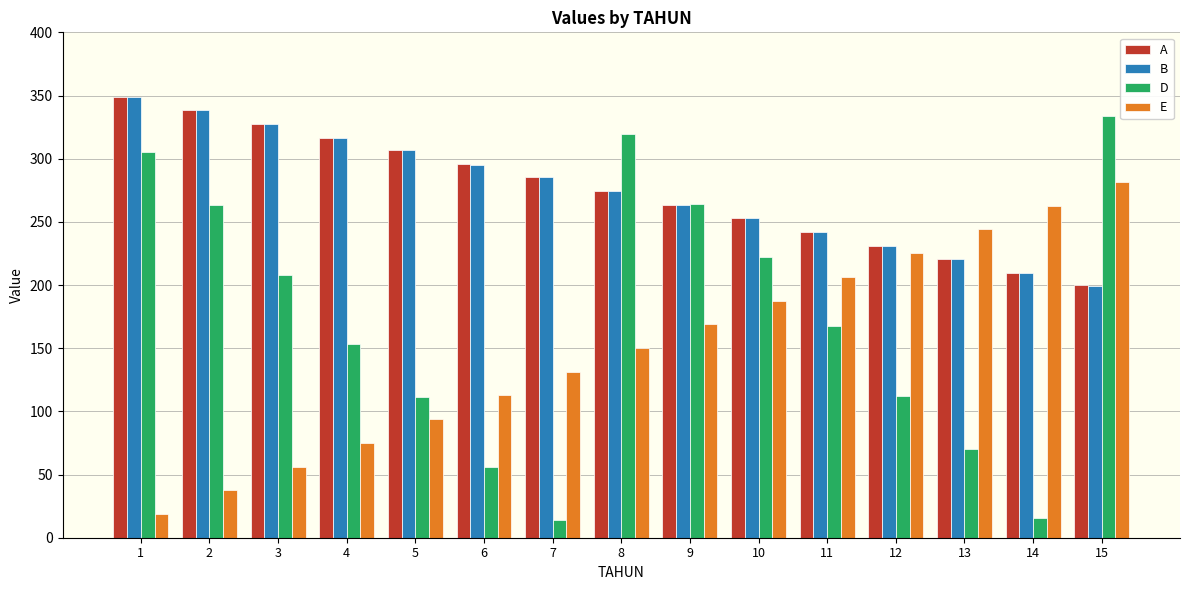

Which label corresponds to the largest value in the chart?

1